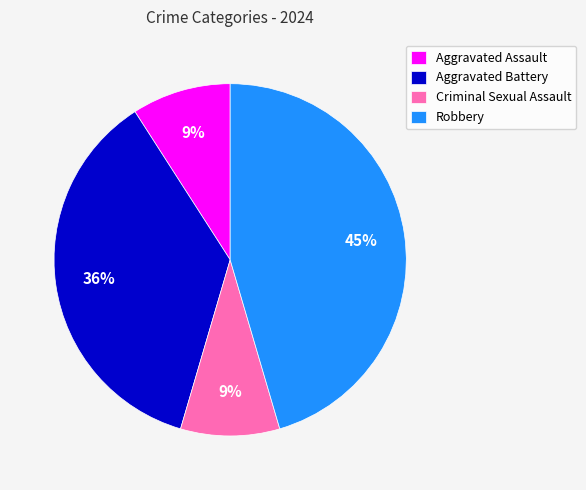

Between Aggravated Battery and Robbery, which is larger?

Robbery